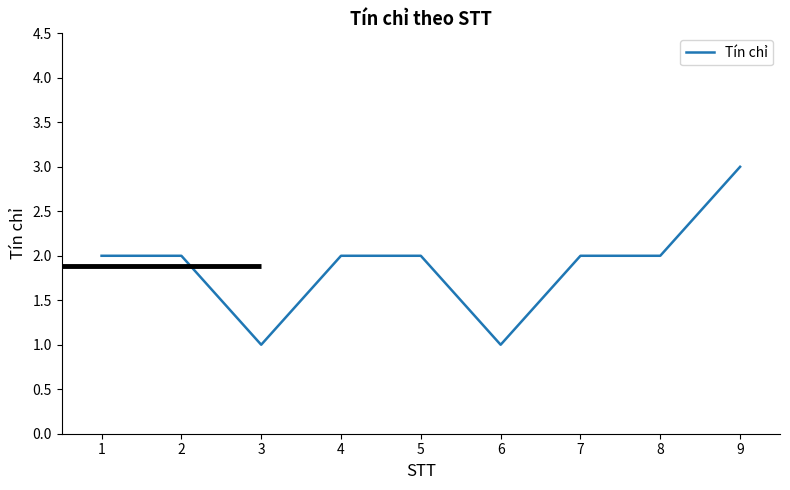

Reading right to left, extract all data points from this chart.

9=3	8=2	7=2	6=1	5=2	4=2	3=1	2=2	1=2